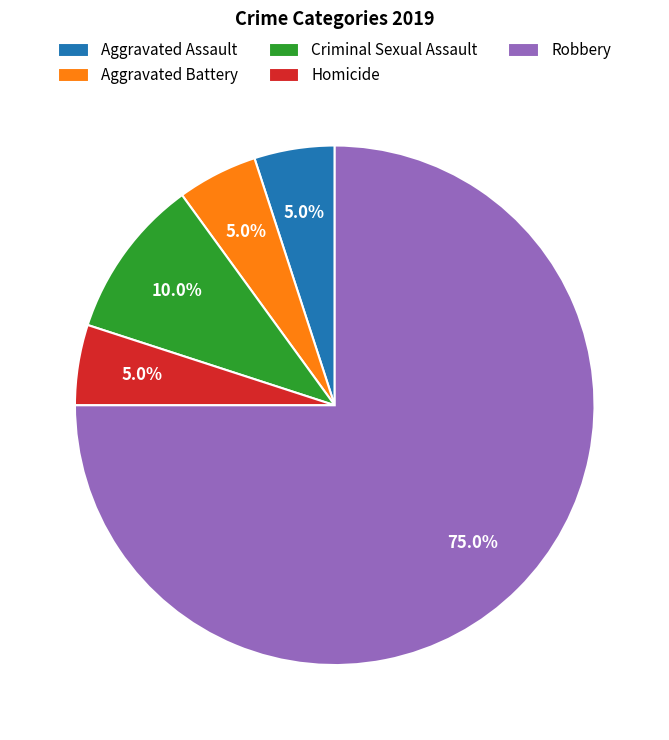

What is the largest slice in the pie chart?

Robbery